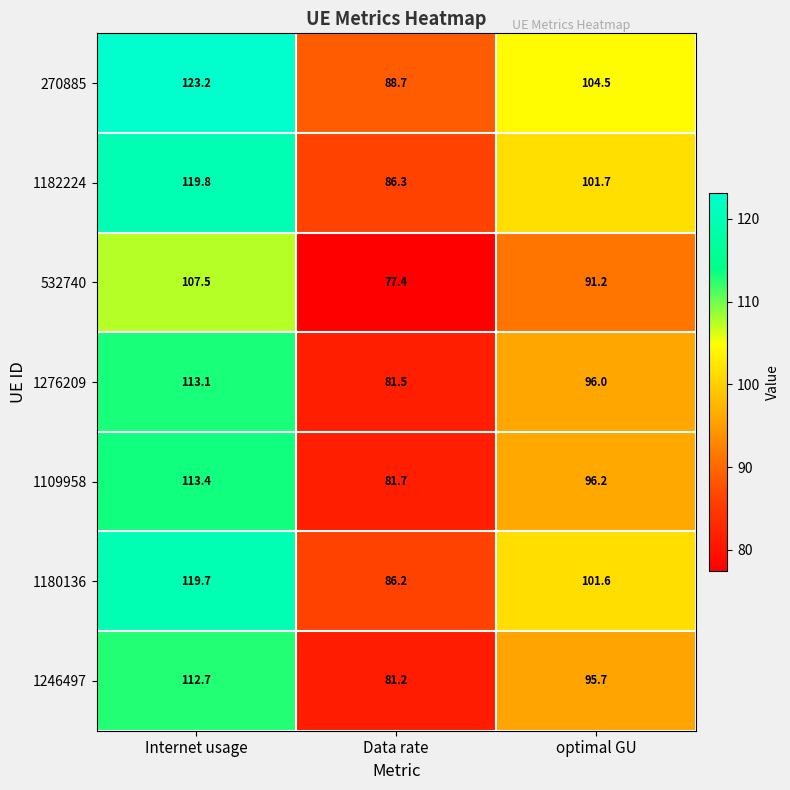

What is the minimum value shown in the chart?

77.4